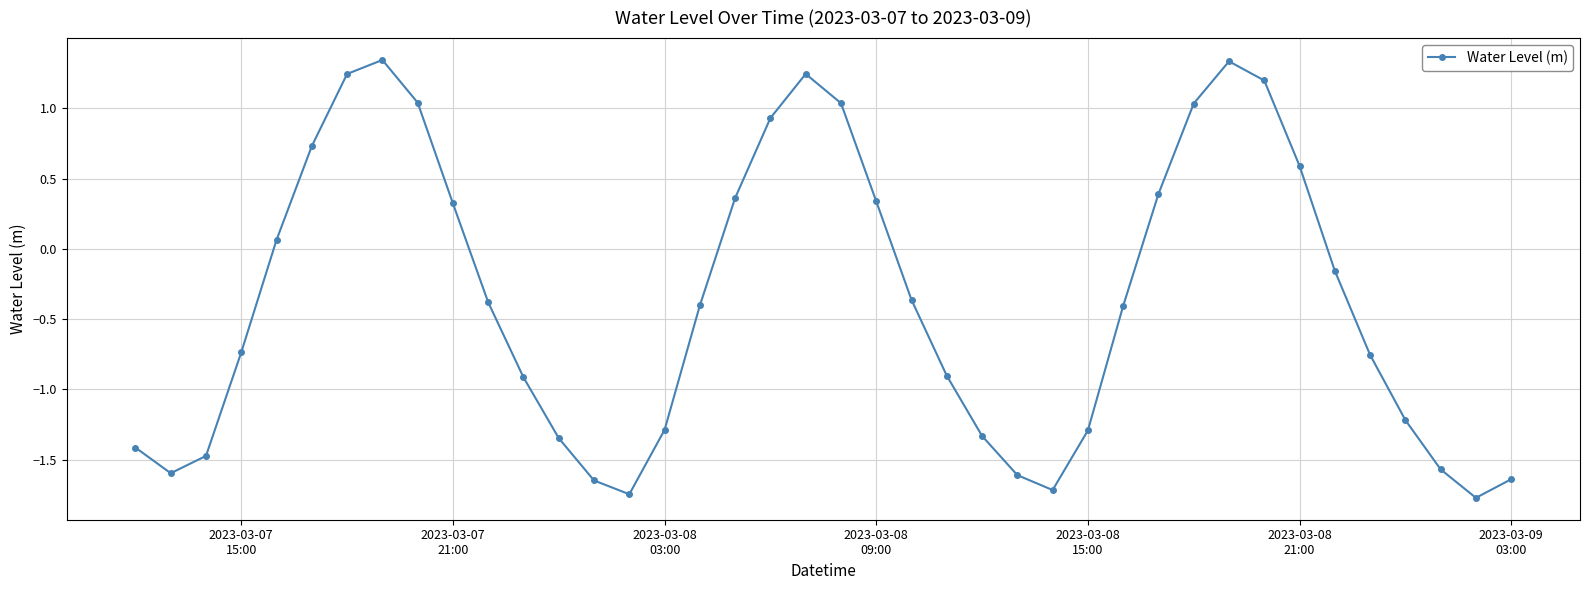

What is the difference between the second highest and second lowest values?

3.1